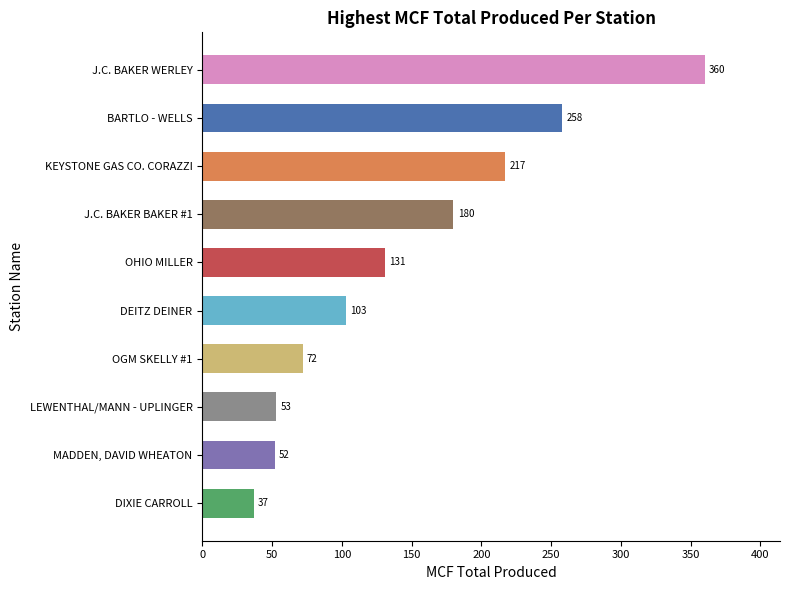

Where is the data nearest to the value 198?

J.C. BAKER BAKER #1